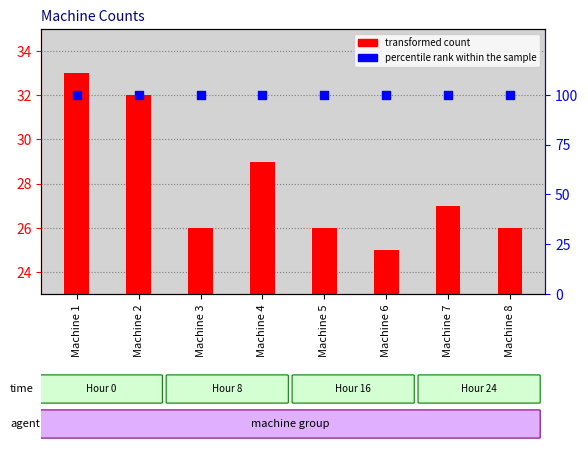

Which series has the largest total across all categories?

percentile rank within the sample